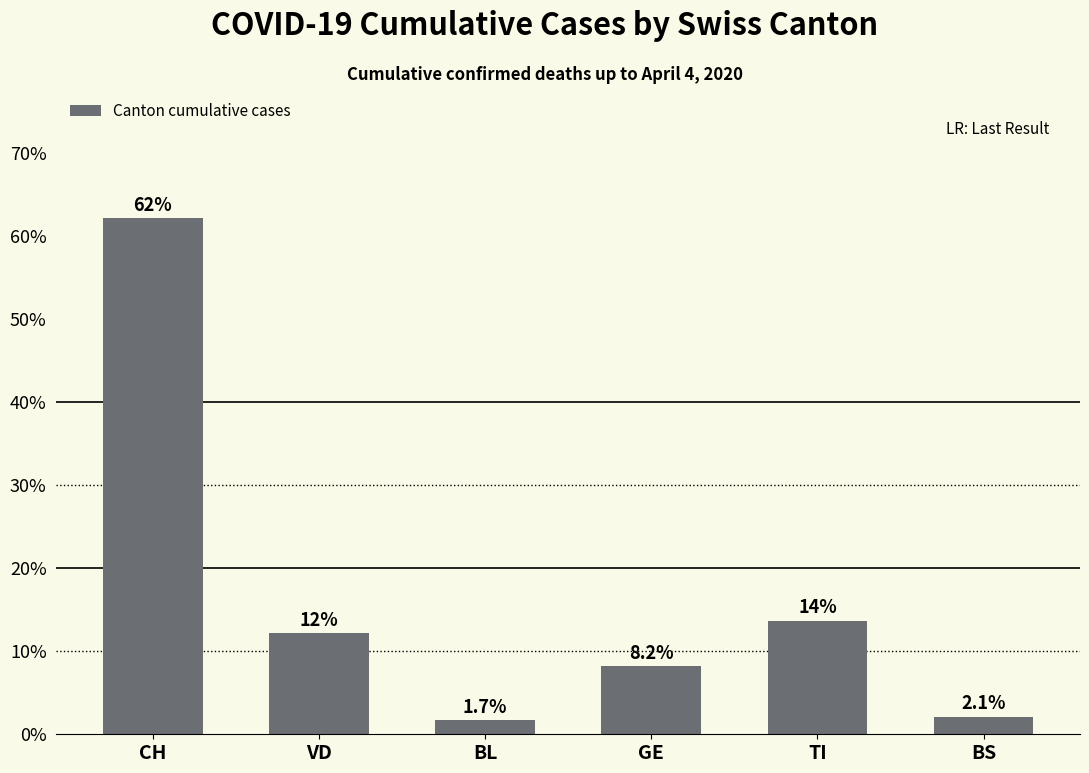

Rank the categories by value from lowest to highest.

BL, BS, GE, VD, TI, CH